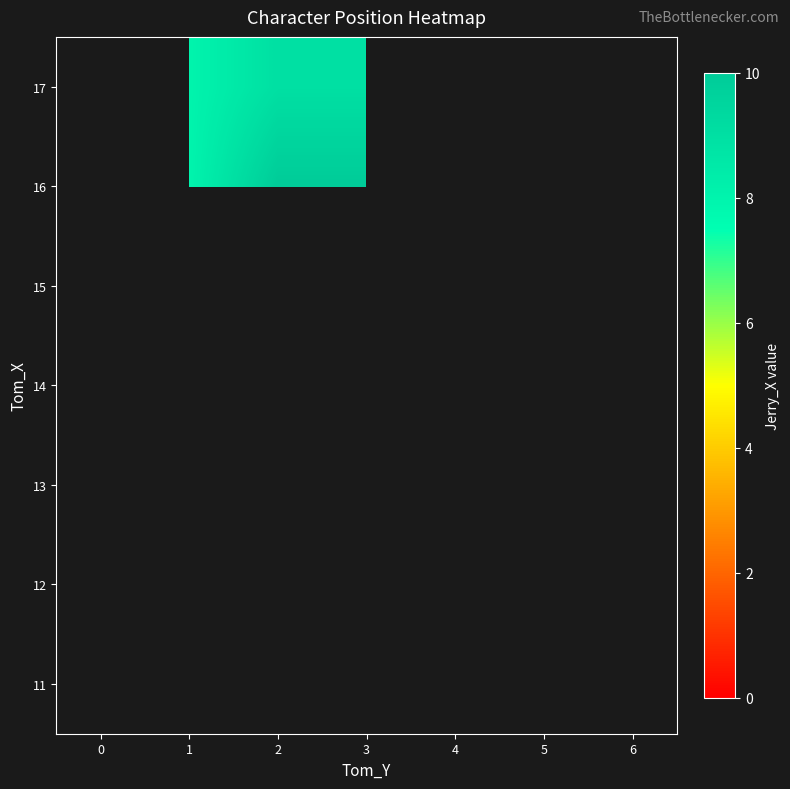

What is the greatest value displayed?

10.0